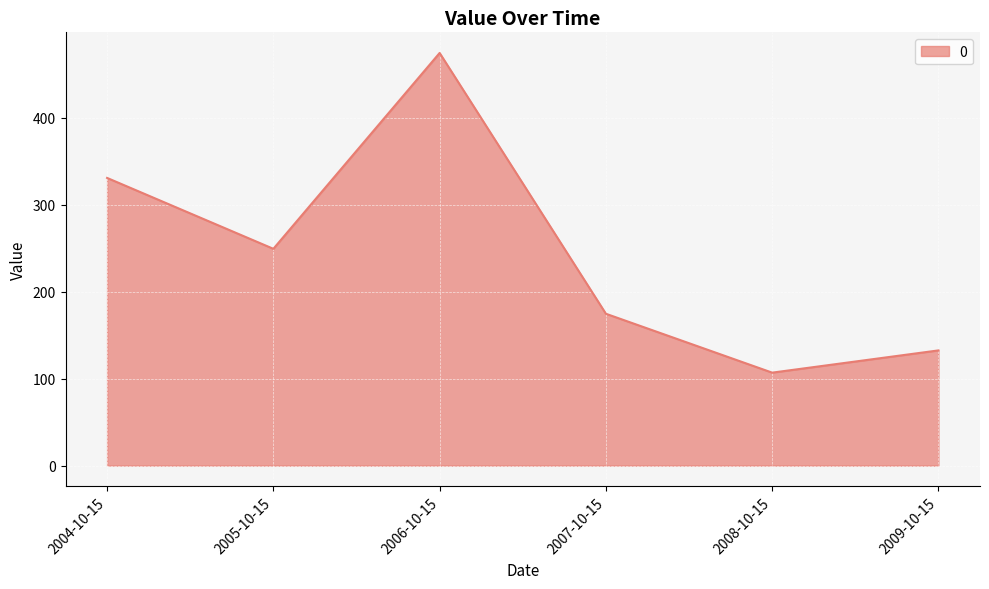

At which category does the chart reach its minimum across all series?

2008-10-15